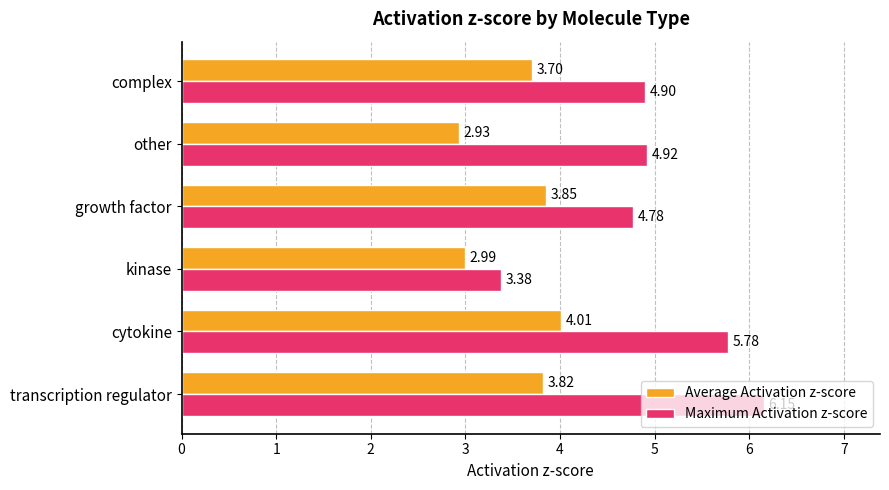

What is the sum of all Average Activation z-score values?

21.3